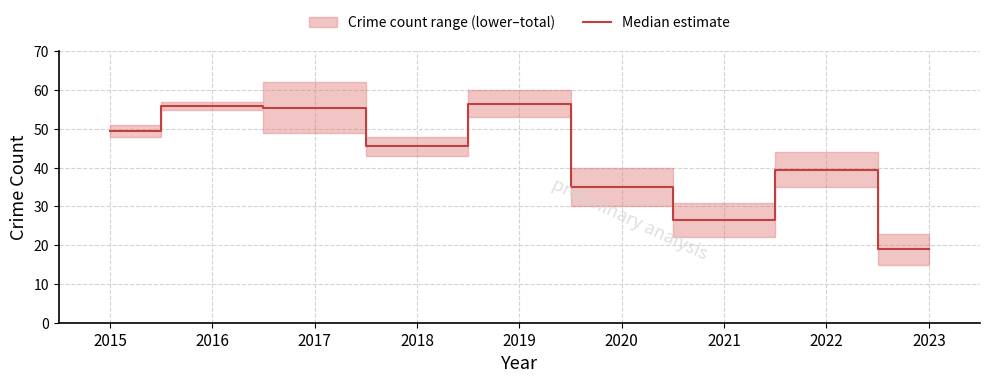

Which category has the highest value across all series?

2019